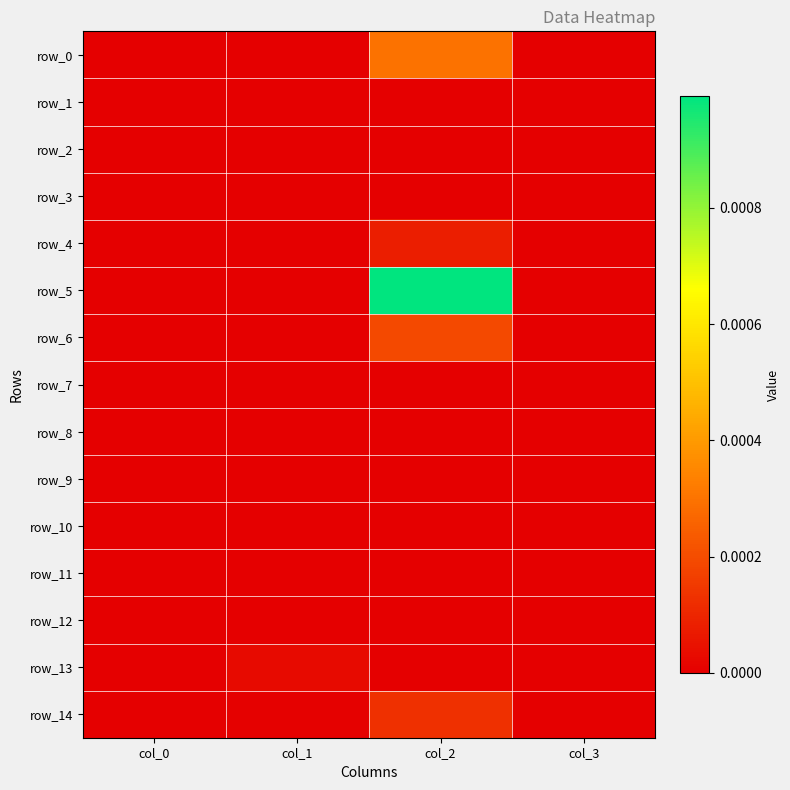

Count the row_4 values in the range 0 to 1.

4